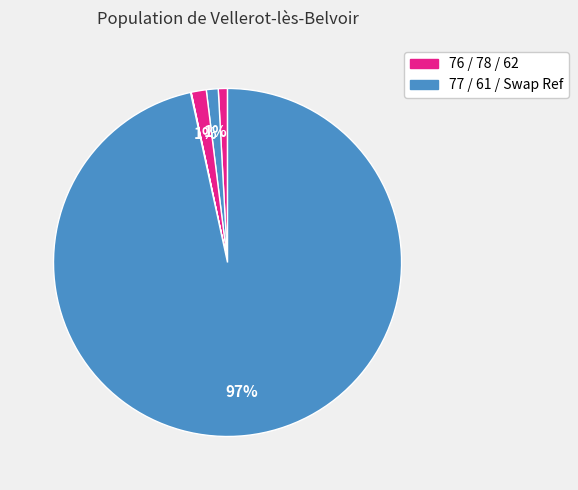

Which category accounts for the majority?

Swap Ref